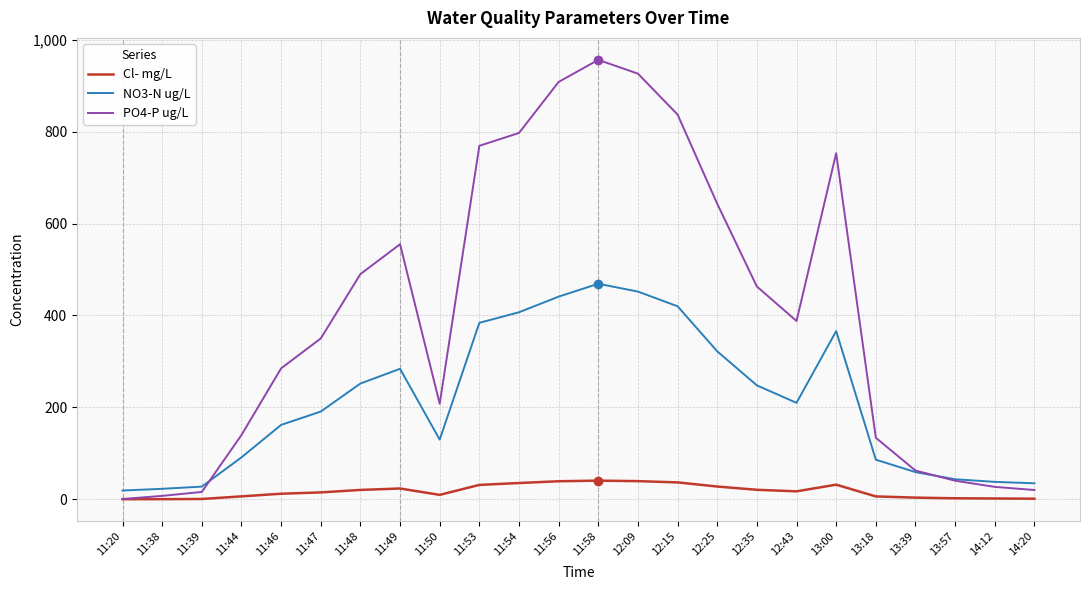

List the series in order of their overall mean, highest first.

PO4-P ug/L, NO3-N ug/L, Cl- mg/L